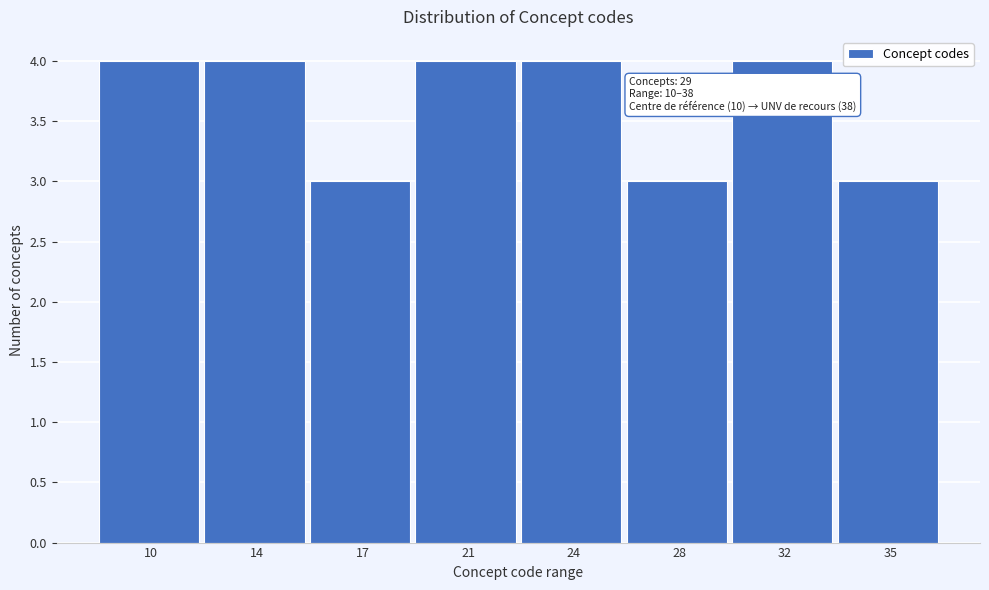

Reading right to left, what are all the values shown in this chart?

3	4	3	4	4	3	4	4